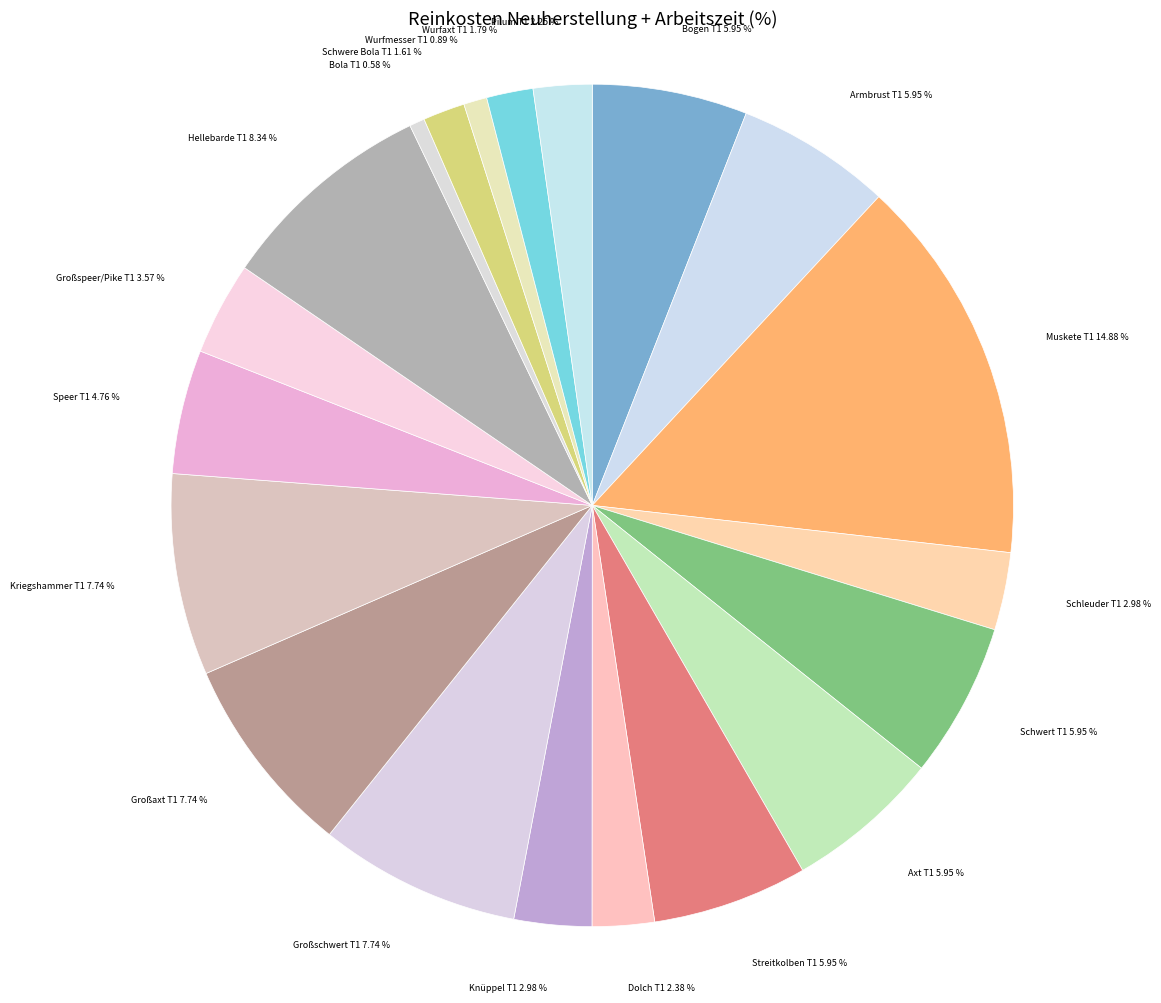

To the nearest percent, what is the difference between the Knüppel T1 and Bogen T1 slice percentages?

3%